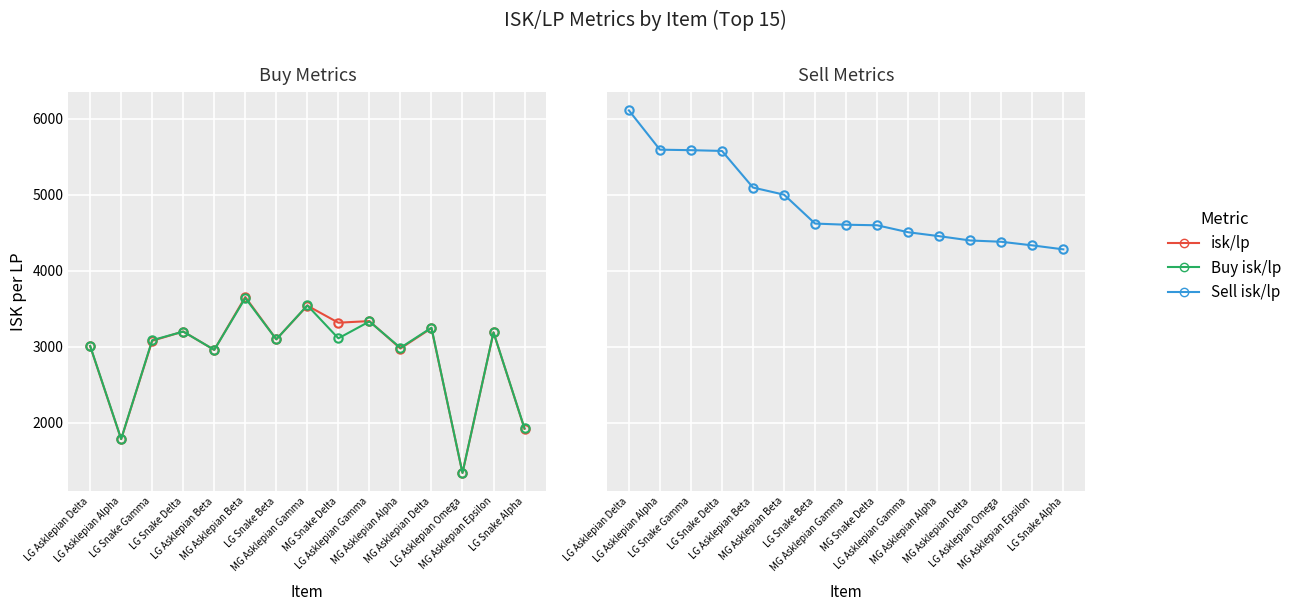

What is the value of the isk/lp point at the 9th from the left?

3317.9